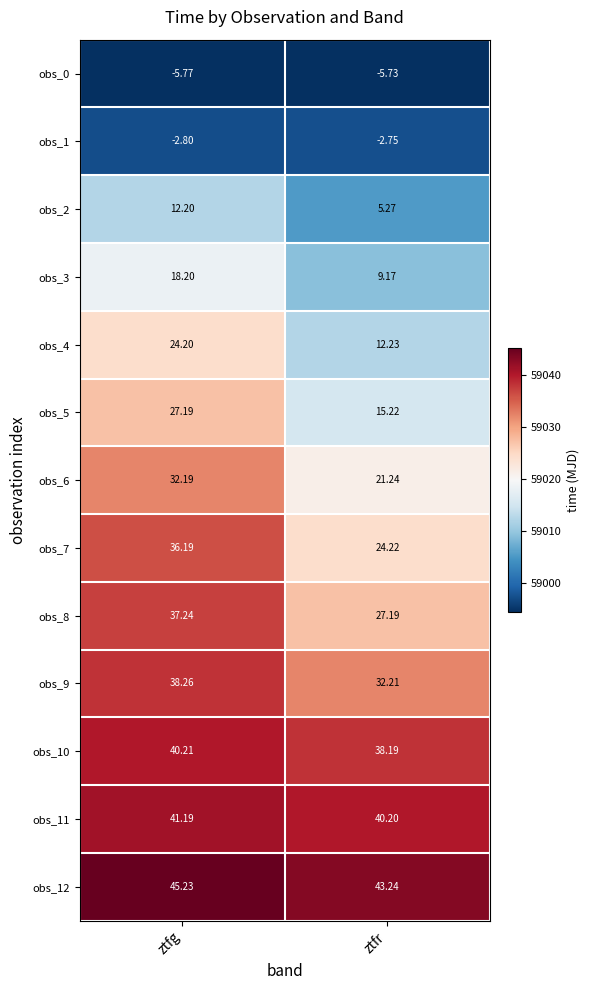

At which category is the sum across all series the highest?

ztfg